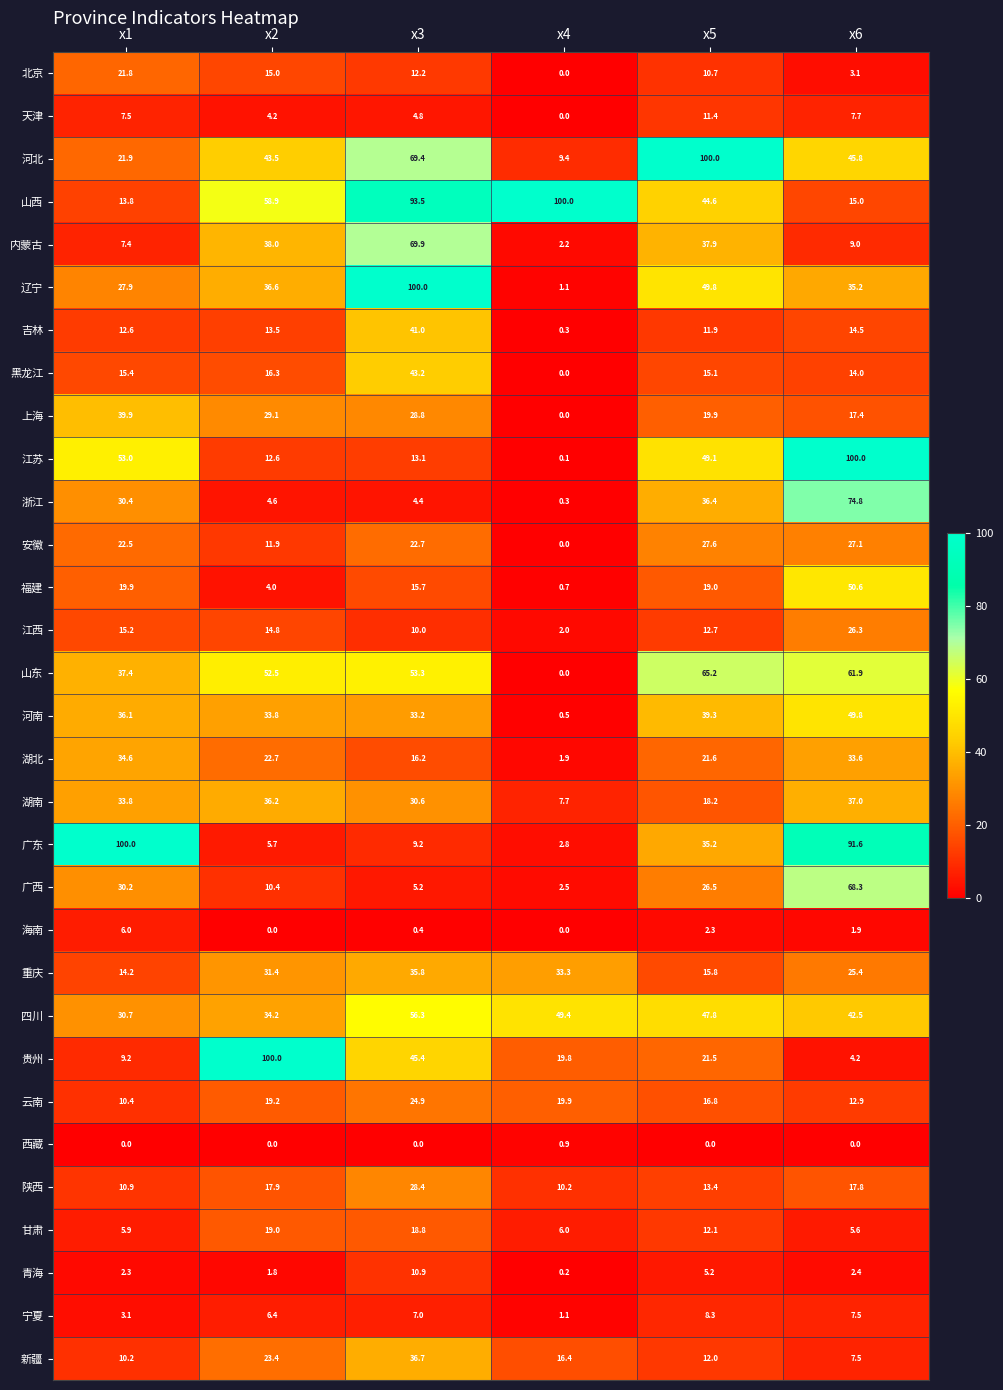

The value of 北京 at x5 is 6.4. True or false?

False